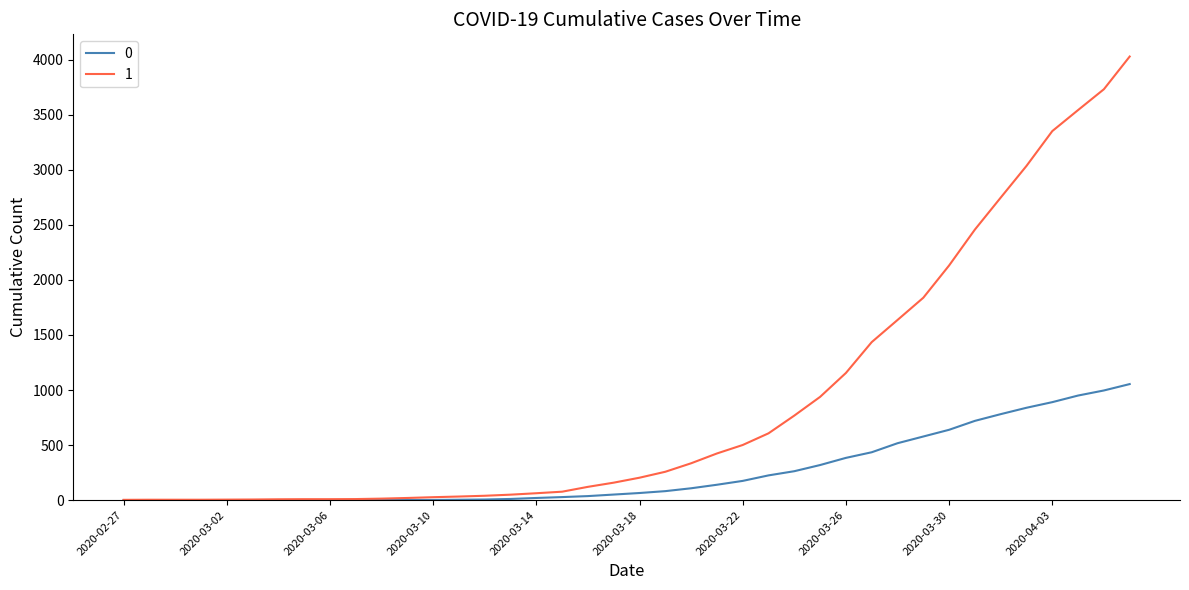

List the series in order of their overall mean, lowest first.

0, 1